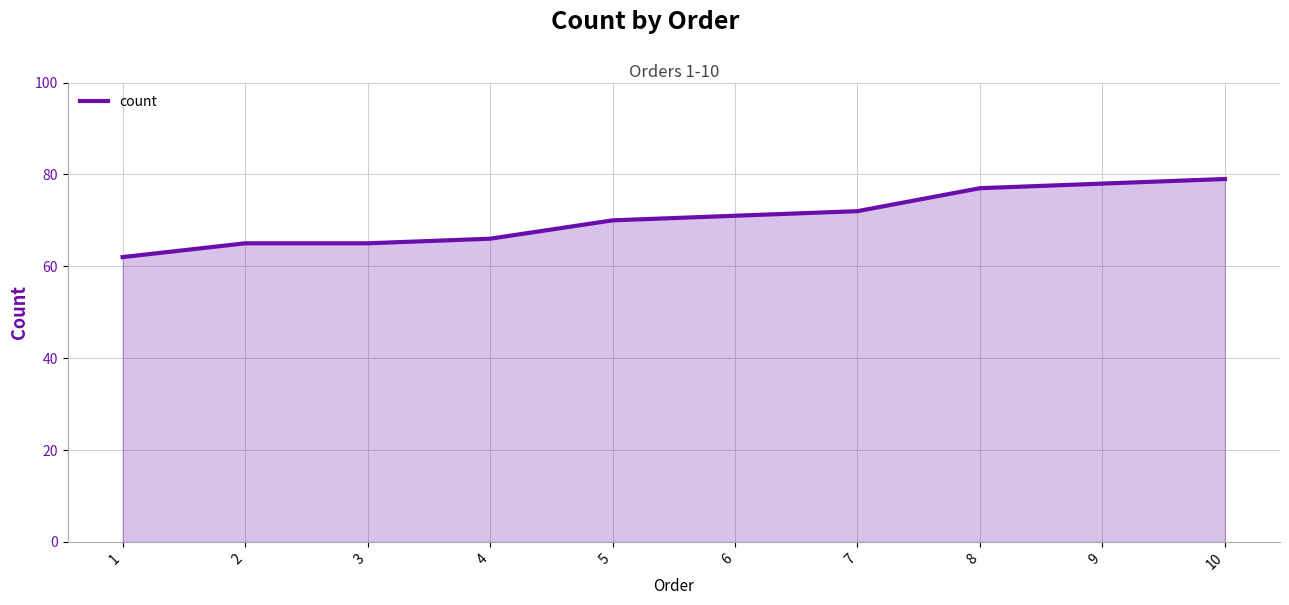

What is the difference between the maximum and minimum values?

17